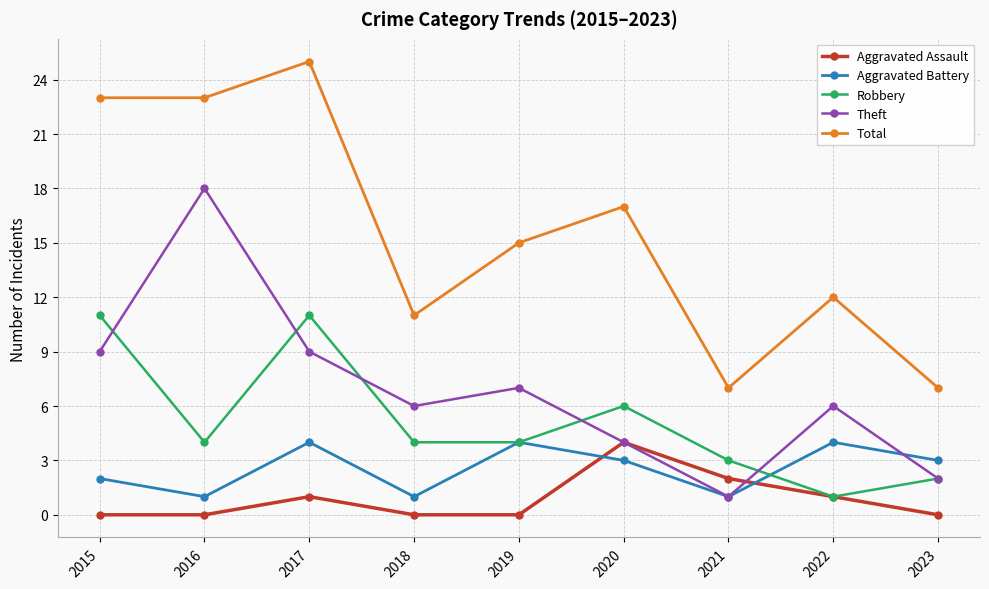

Which series has the largest total across all categories?

Total